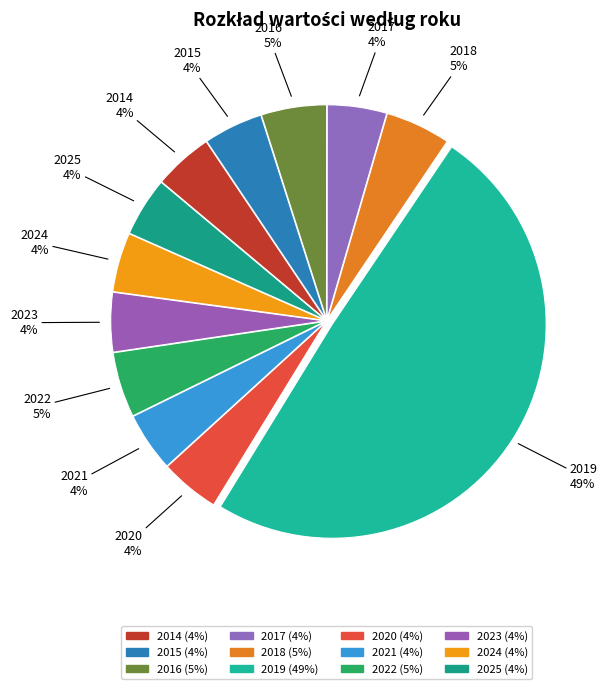

Which slice is the largest?

2019